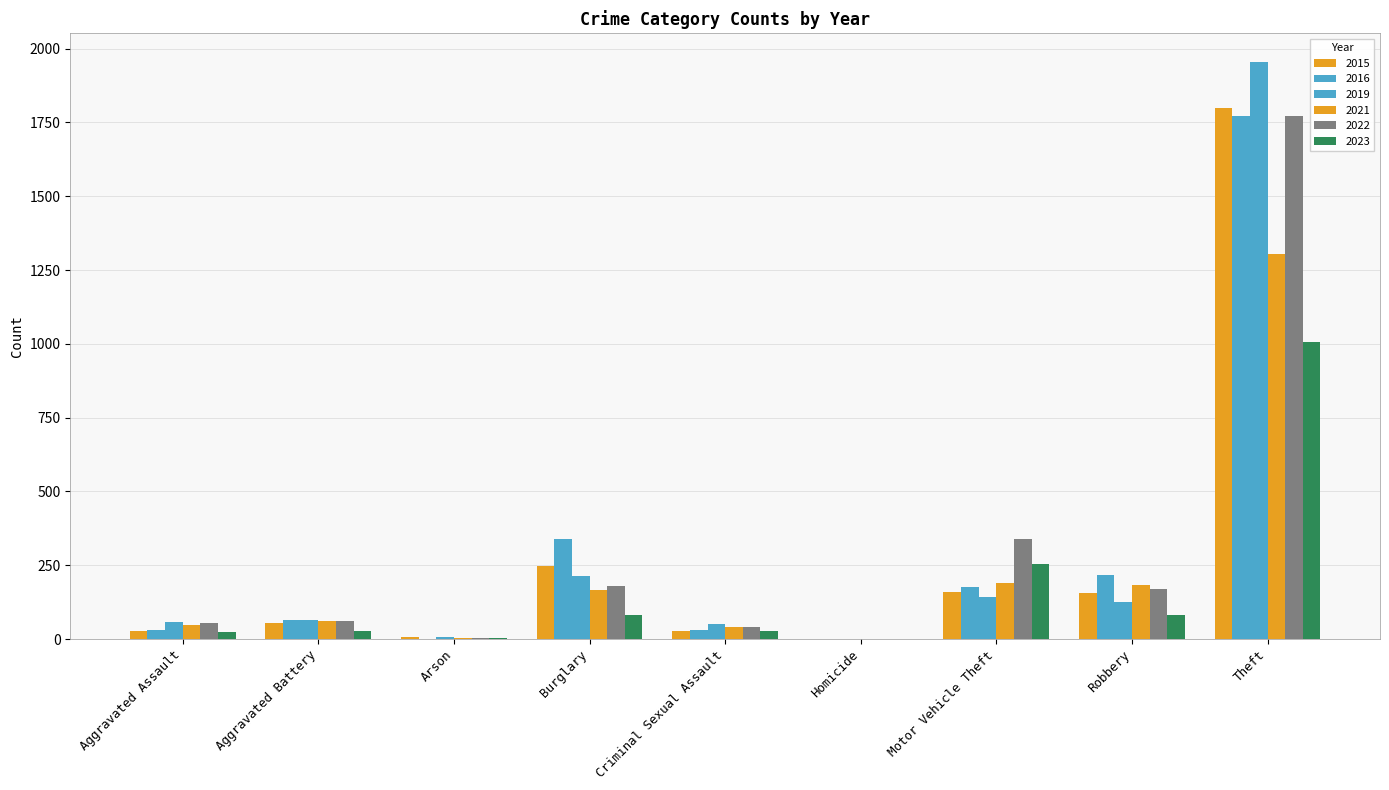

What is the sum of the 2023 values at Homicide and Arson?

4